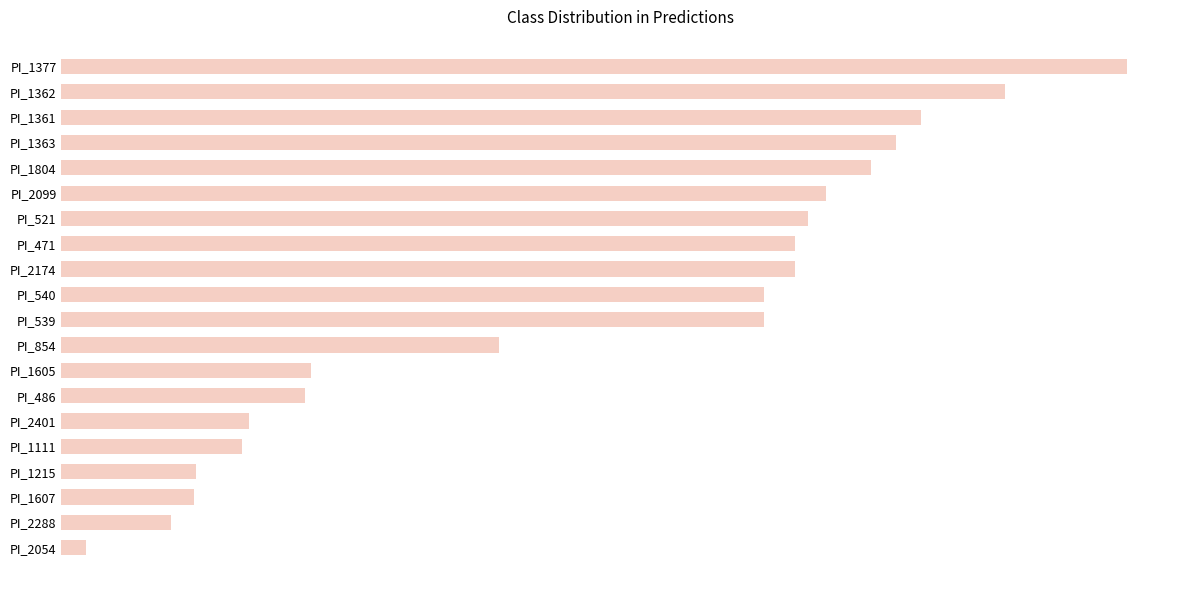

Are the bars horizontal?

Yes